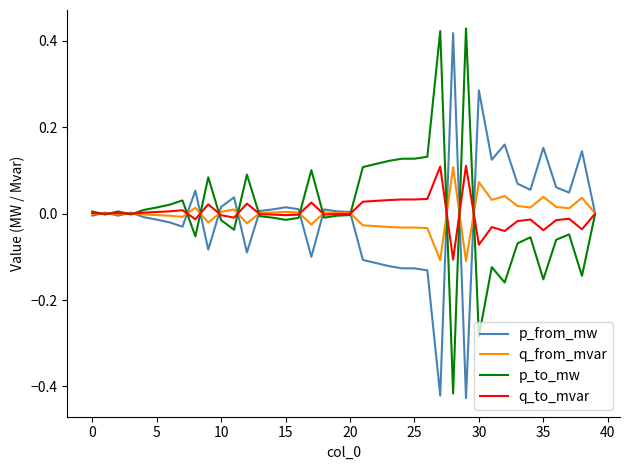

Does the chart have visible grid lines?

No